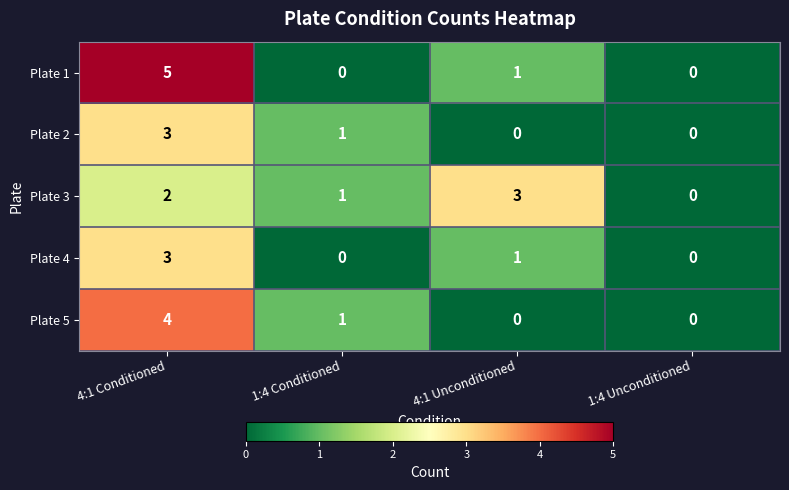

What is the difference between the maximum and second lowest values in the Plate 4 series?

3